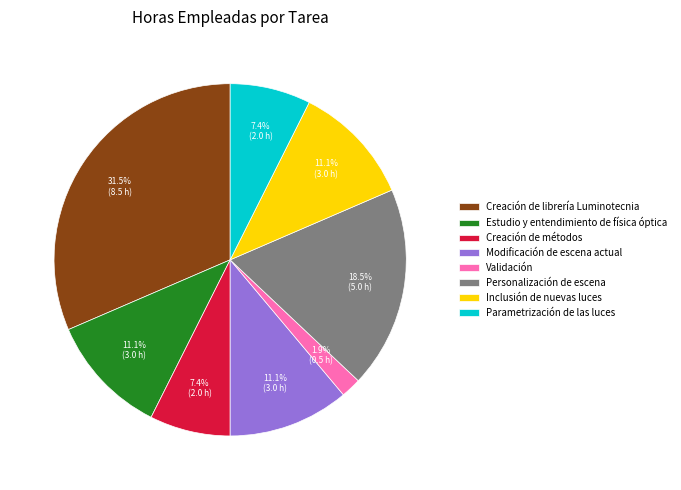

What percentage do Estudio y entendimiento de física óptica and Creación de librería Luminotecnia together represent?

42.6%